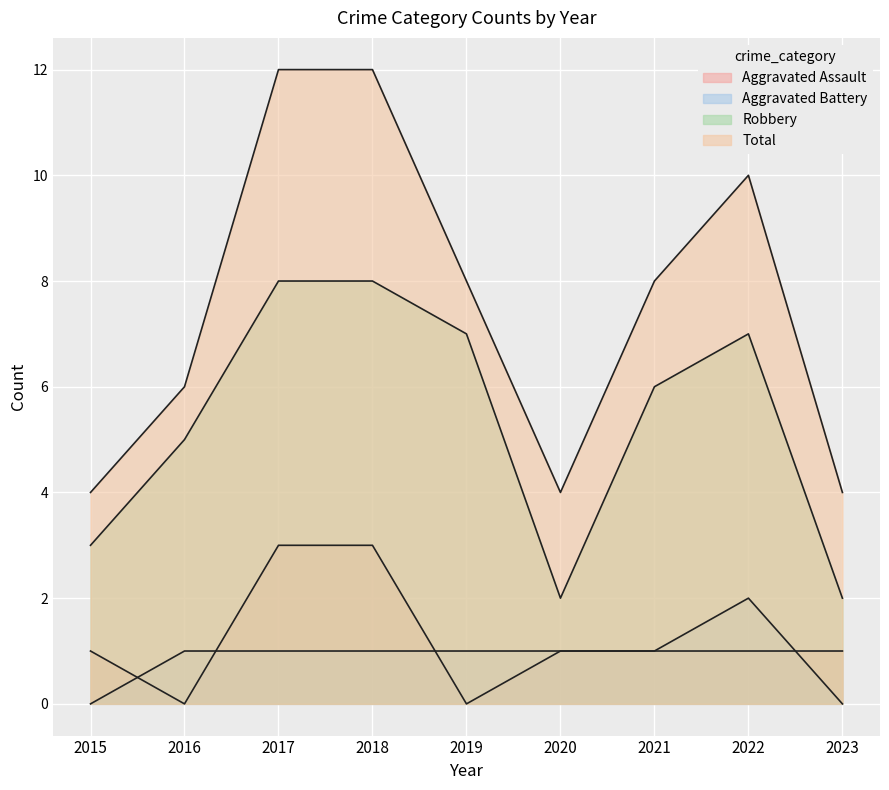

Does the chart display data point markers on the line(s)?

No